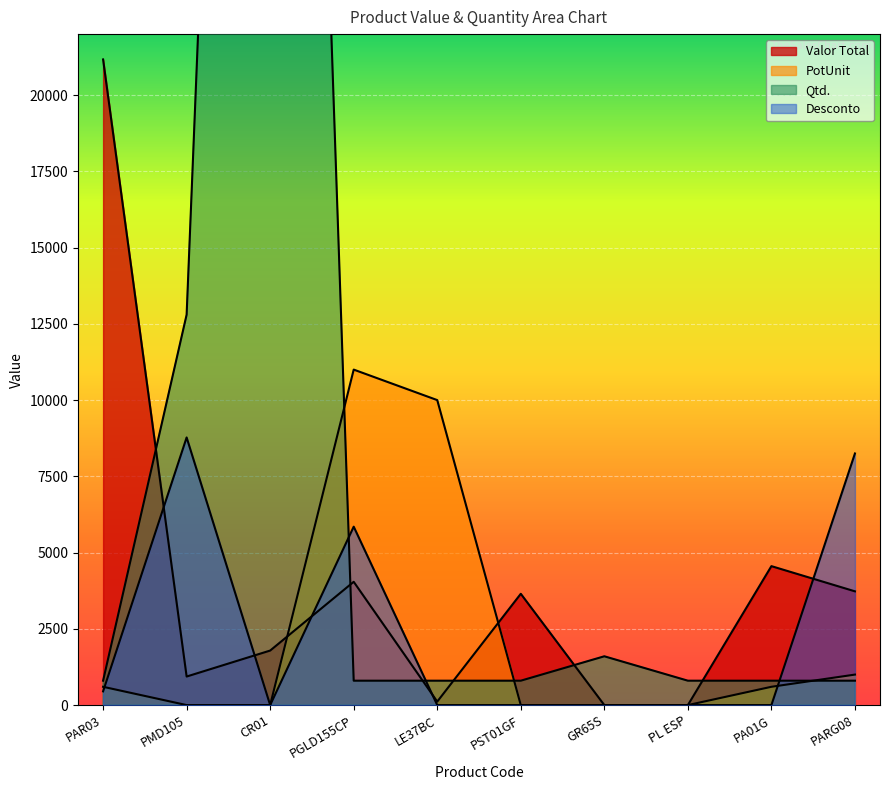

What is the greatest value displayed?

80000.0